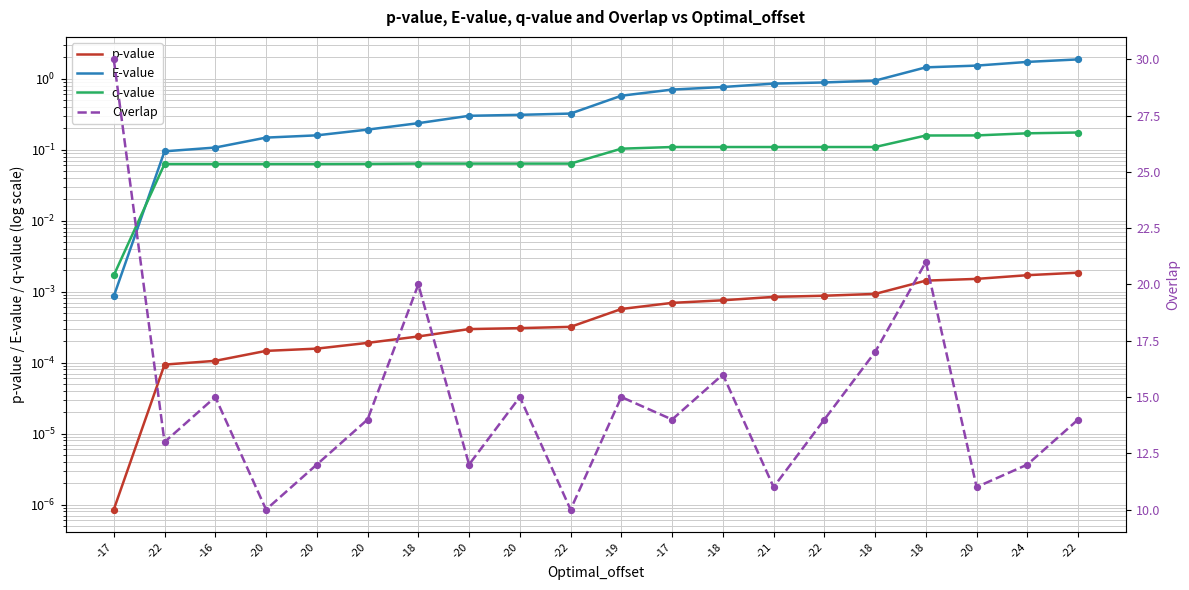

Is the value of q-value at -20 greater than the value of E-value at -17?

Yes